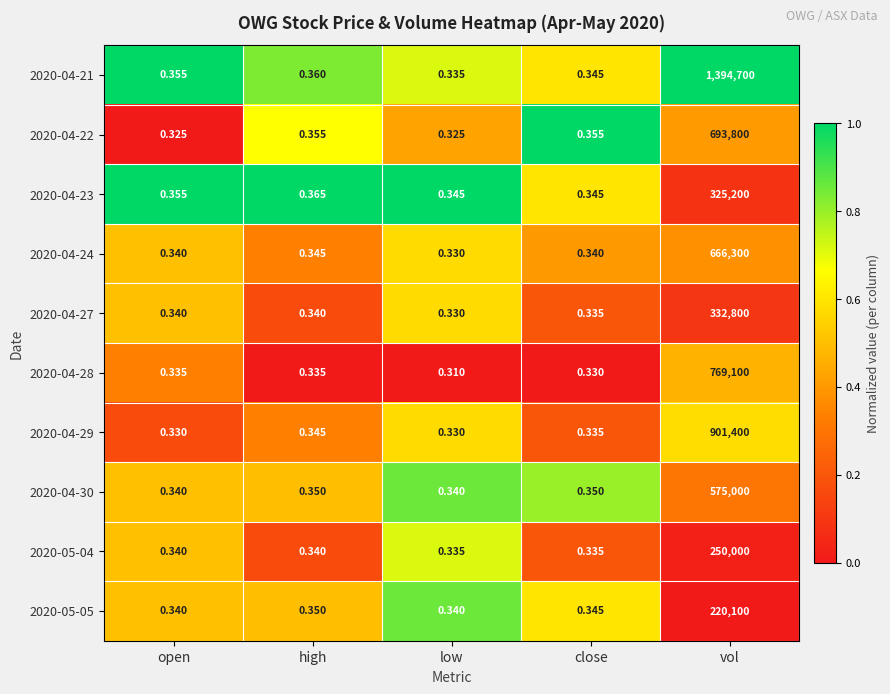

Which category has the lowest value across all series?

low